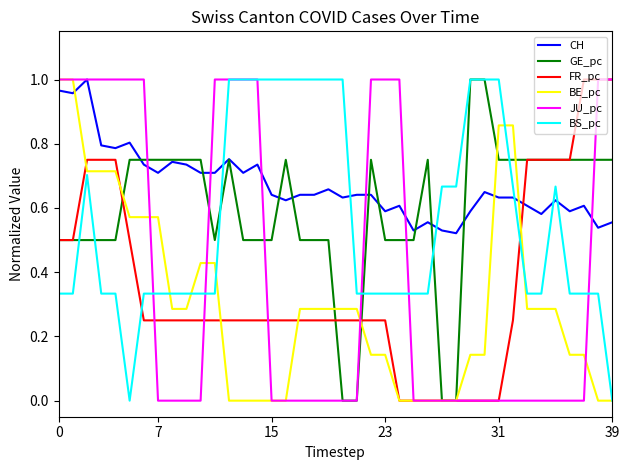

True or false: CH and FR_pc intersect in this chart.

True